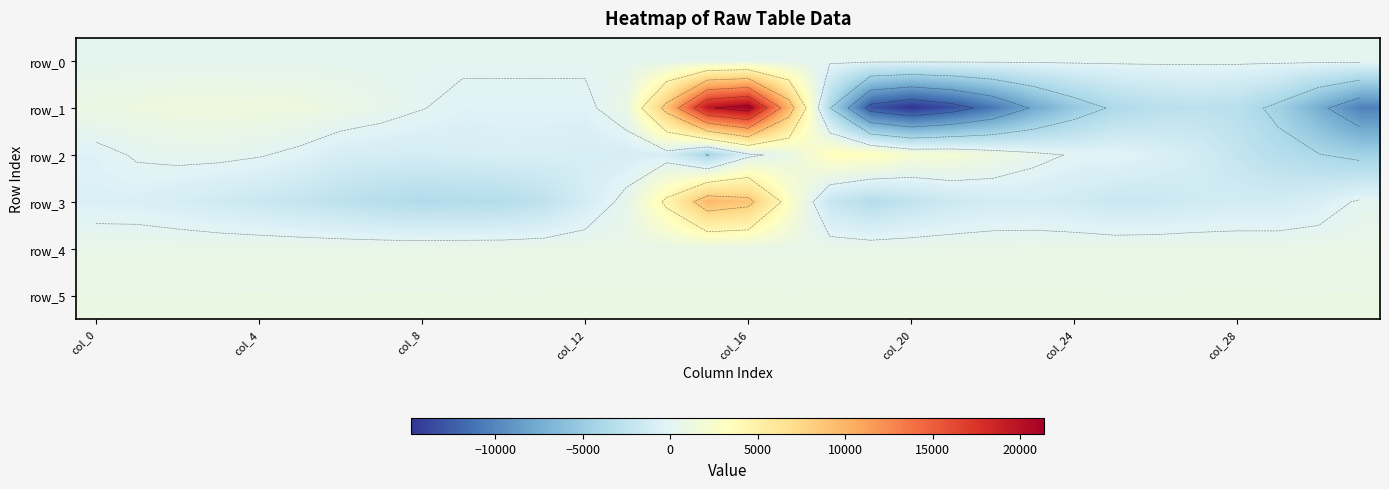

True or false: row_5 has a value of 497.8 at 11.

False